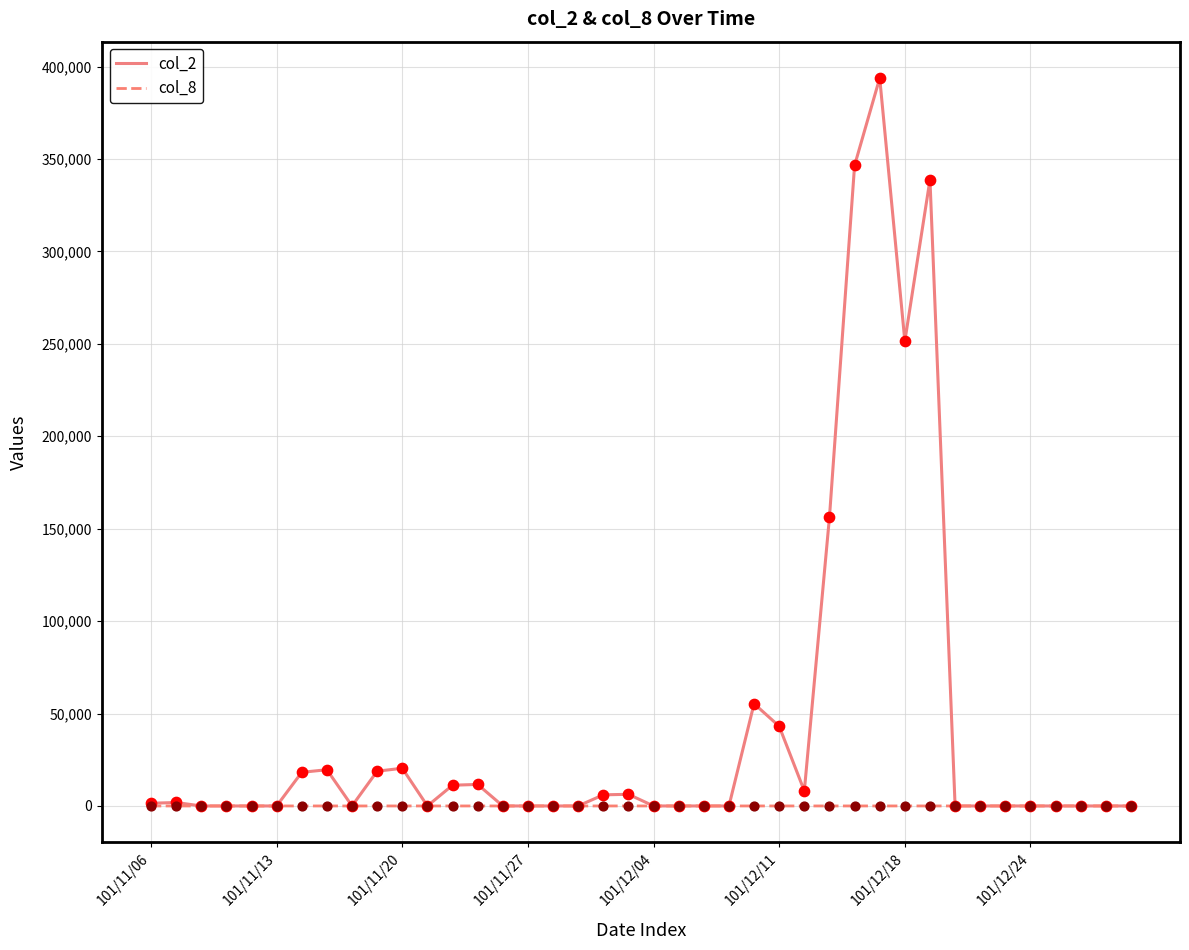

Which series has the largest total across all categories?

col_2